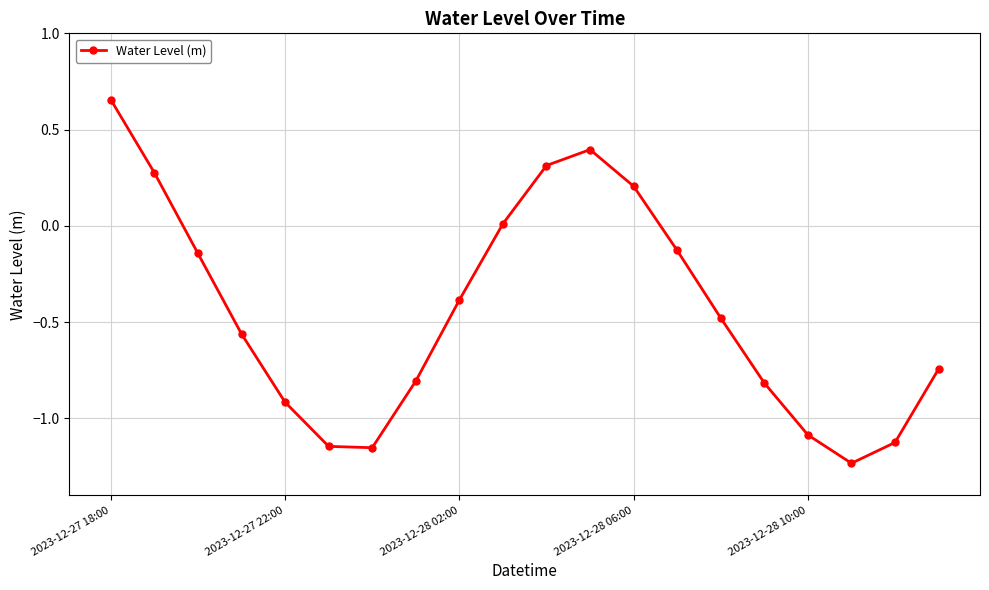

What is the sum of all values?

-8.9